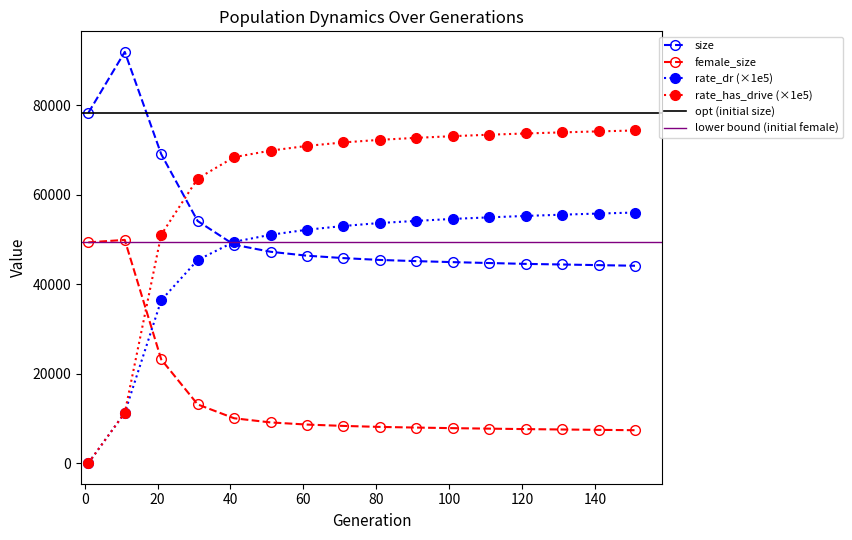

At which label is female_size closest to 28620?

21